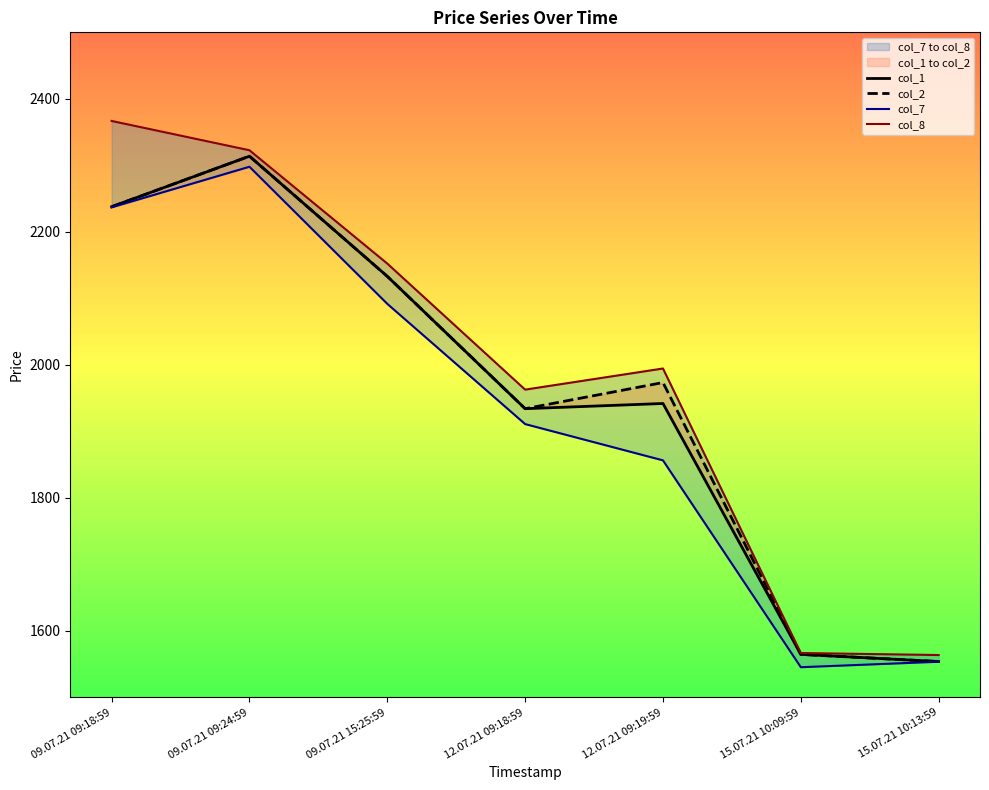

How many lines are shown in the chart?

4